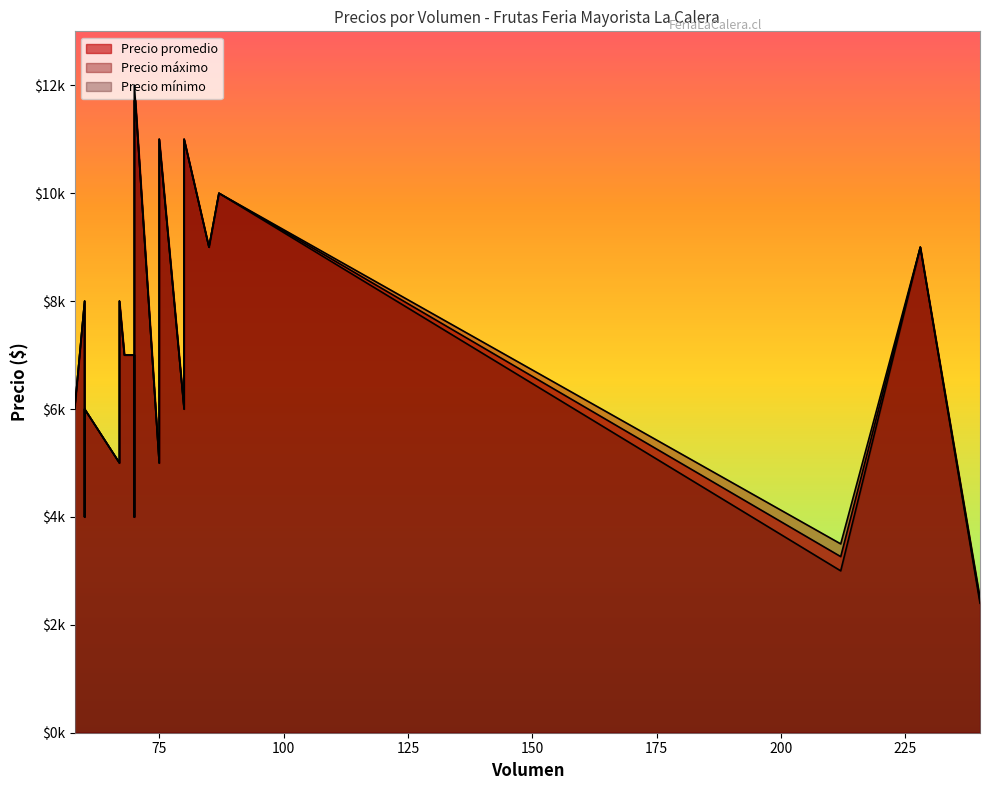

What is the difference between the second highest and second lowest values in the Precio máximo series?

7500